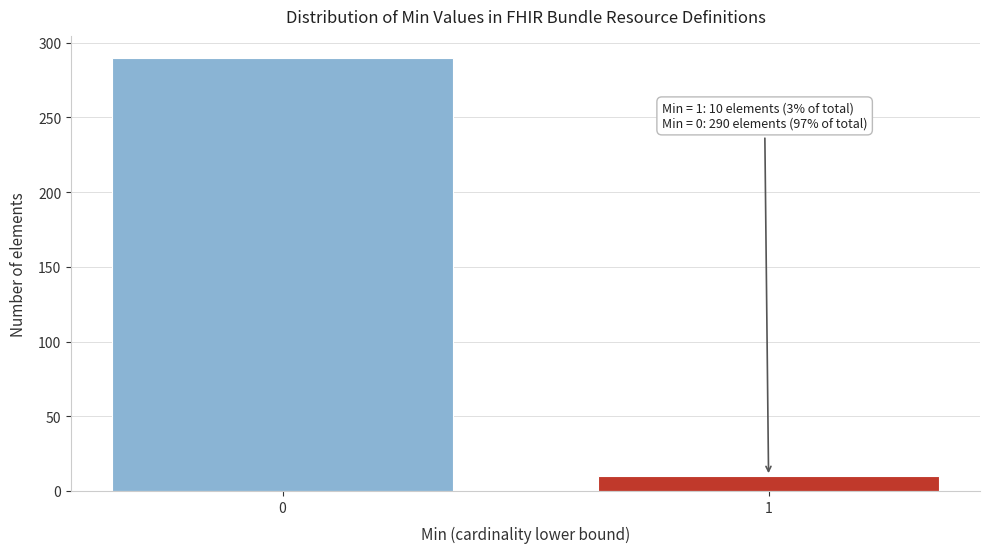

Reading left to right, extract all data points from this chart.

0=290	1=10